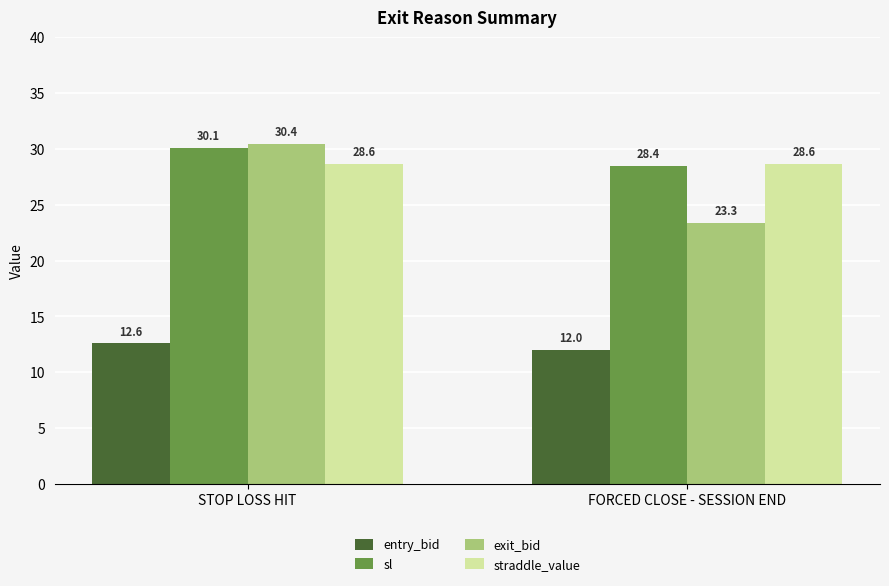

How many bars are there in each group?

4